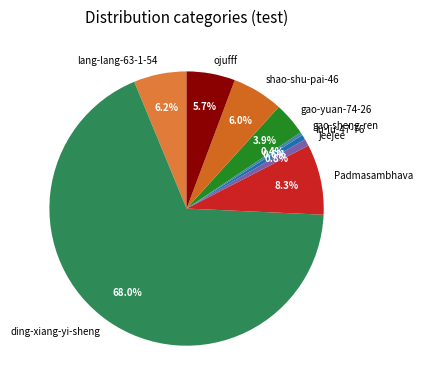

Count the number of slices in the pie.

9